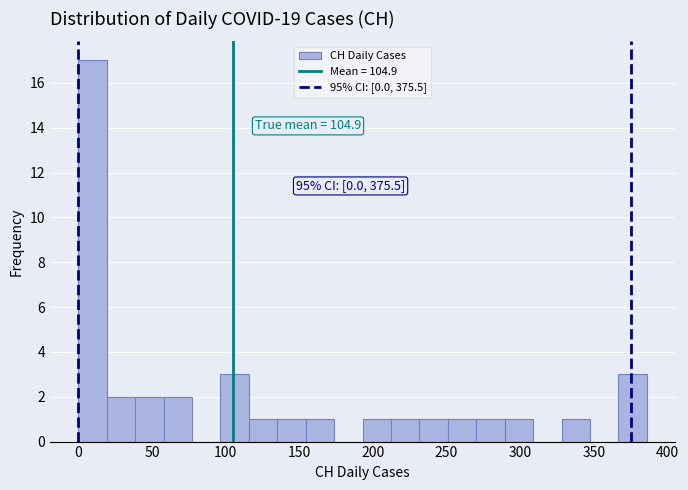

Read against the x-axis, roughly where is the centre of the tallest bar?

10